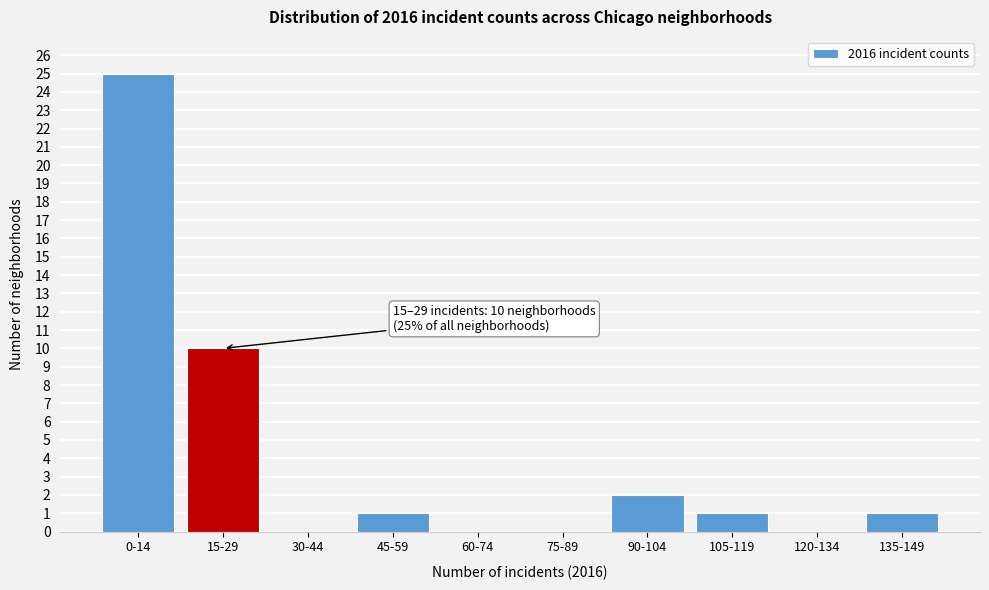

Reading left to right, what are all the values shown in this chart?

0-14=25	15-29=10	30-44=0	45-59=1	60-74=0	75-89=0	90-104=2	105-119=1	120-134=0	135-149=1